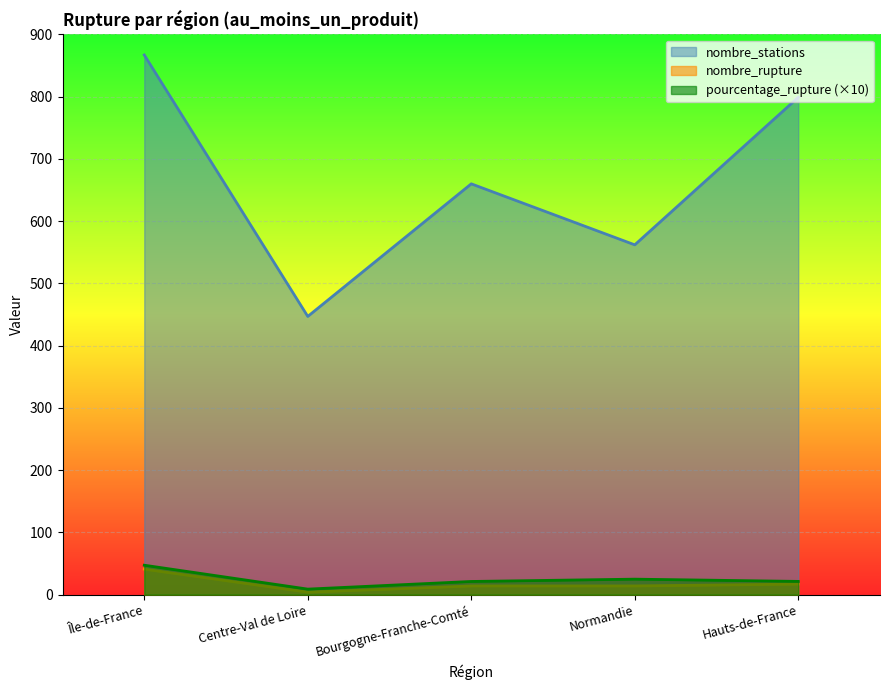

At which label does nombre_stations reach its minimum?

Centre-Val de Loire